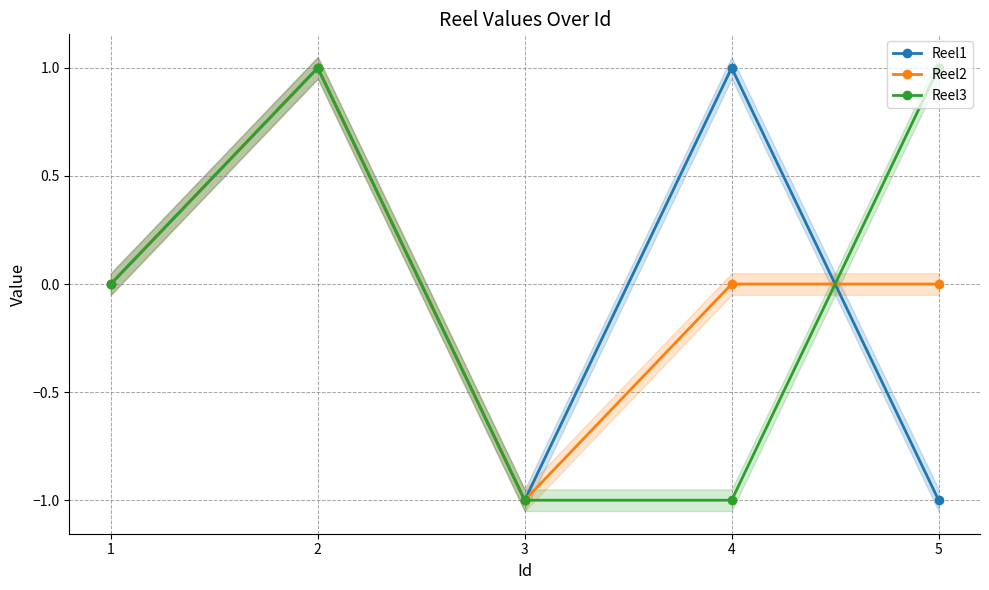

Reading left to right, what are all the values shown in this chart?

Reel1: 0	1	-1	1	-1
Reel2: 0	1	-1	0	0
Reel3: 0	1	-1	-1	1